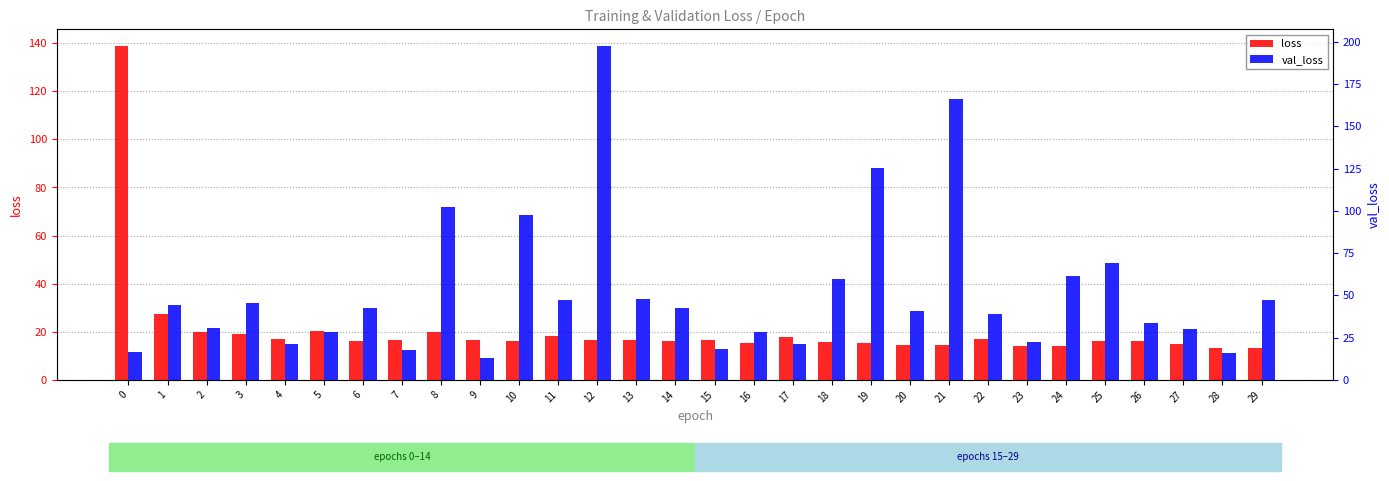

Which series has the largest total across all categories?

val_loss